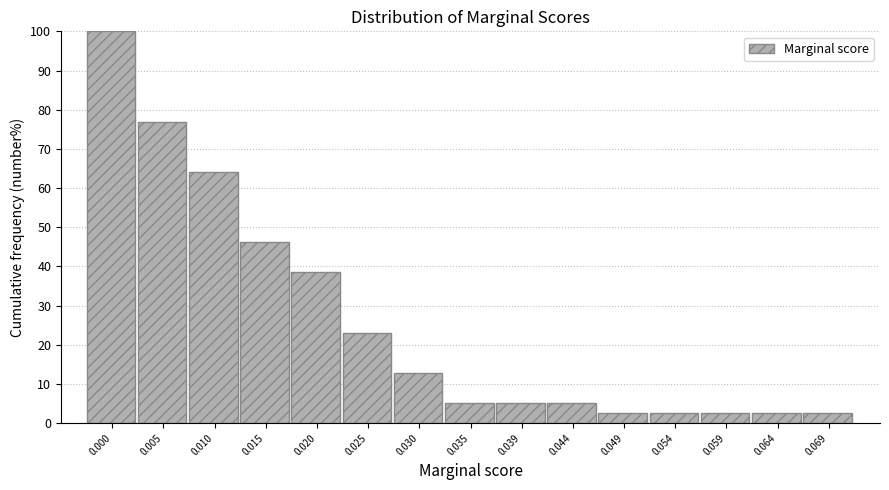

Reading right to left, list all the values displayed in this chart.

2.6	2.6	2.6	2.6	2.6	5.1	5.1	5.1	12.8	23.1	38.5	46.2	64.1	76.9	100.0